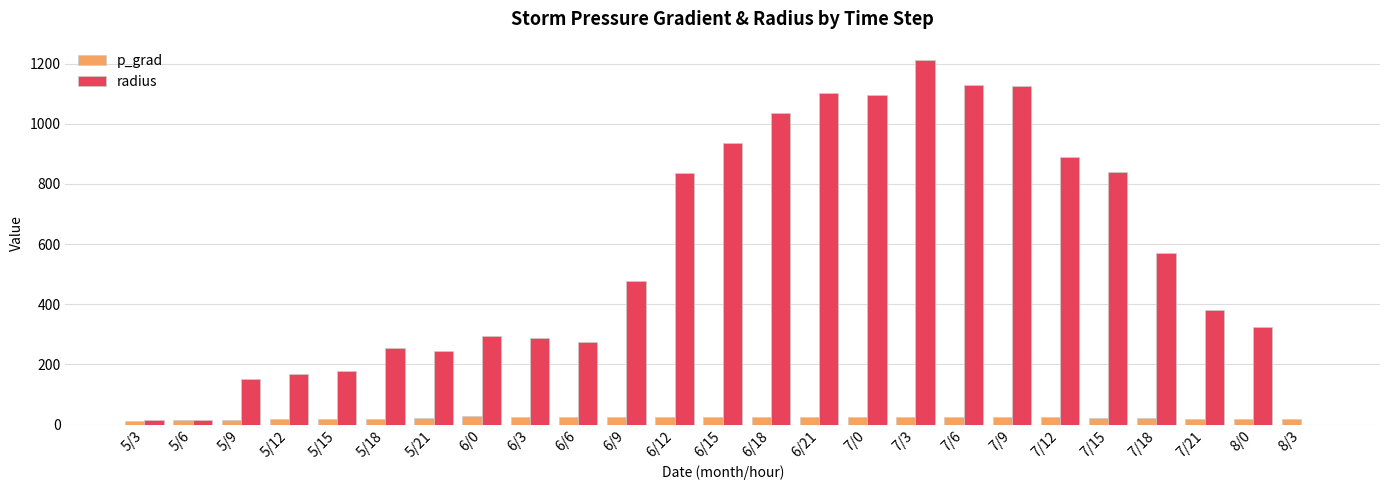

The value of radius at 7/18 is 119.4. True or false?

False